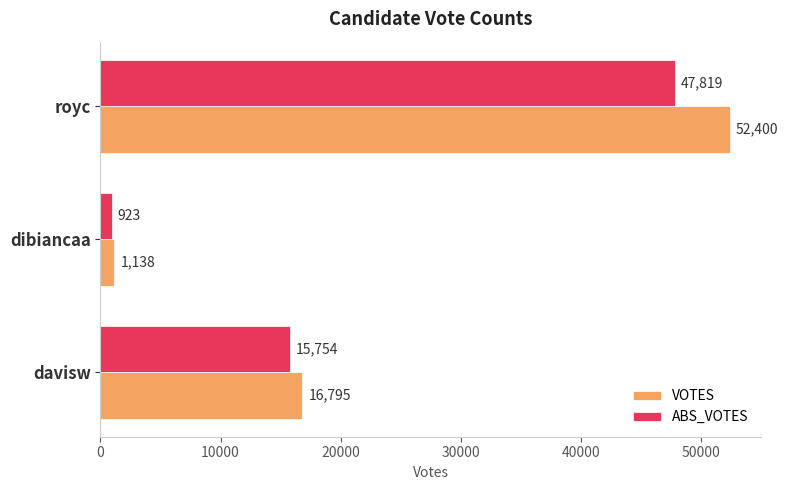

List the series in order of their peak value, highest first.

VOTES, ABS_VOTES